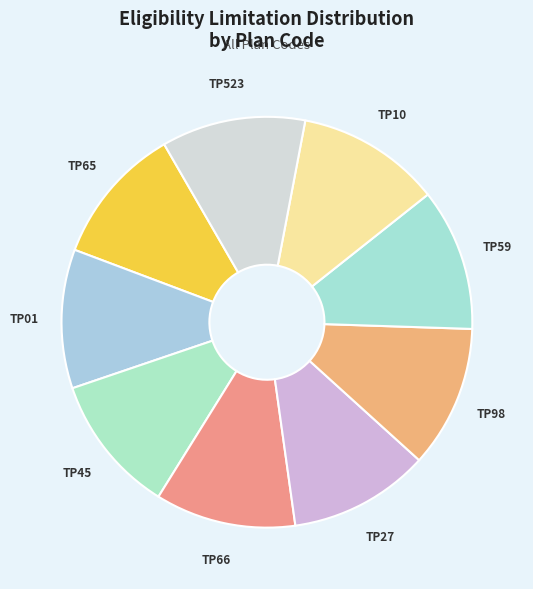

Approximately how many times larger is the value at TP66 compared to TP65?

1.0